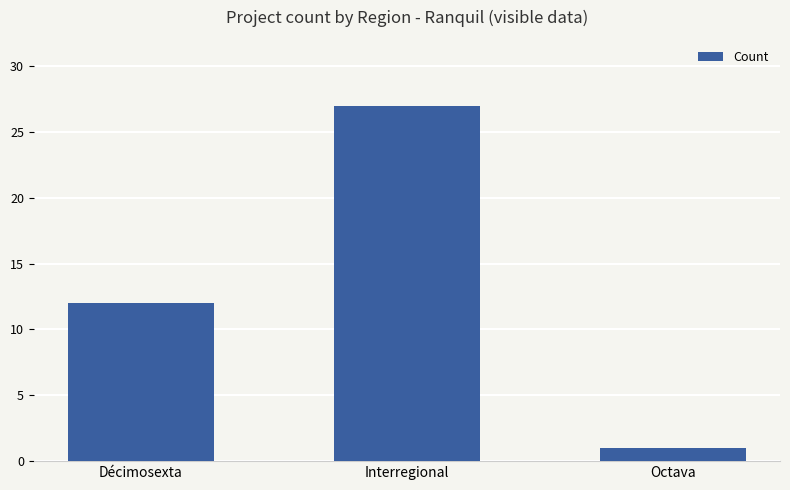

At which label is the value closest to 14?

Décimosexta